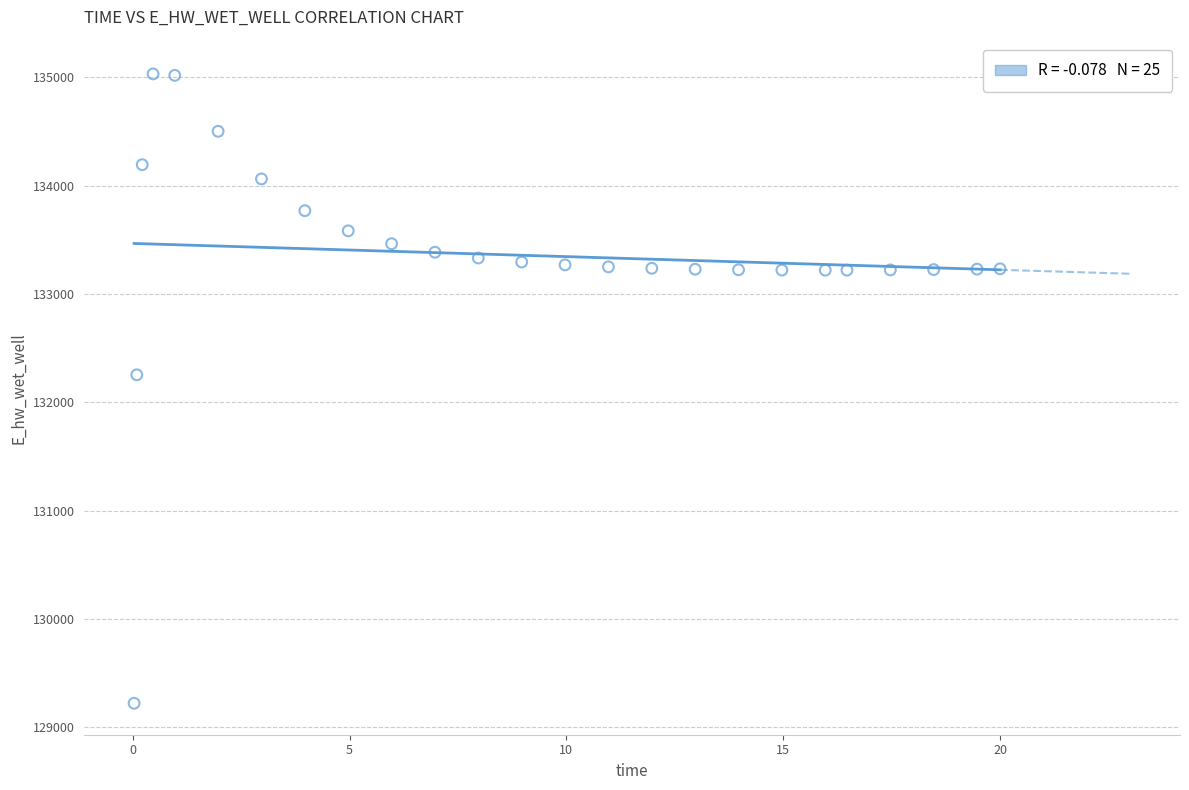

What is the range of X values (max minus min)?

20.0